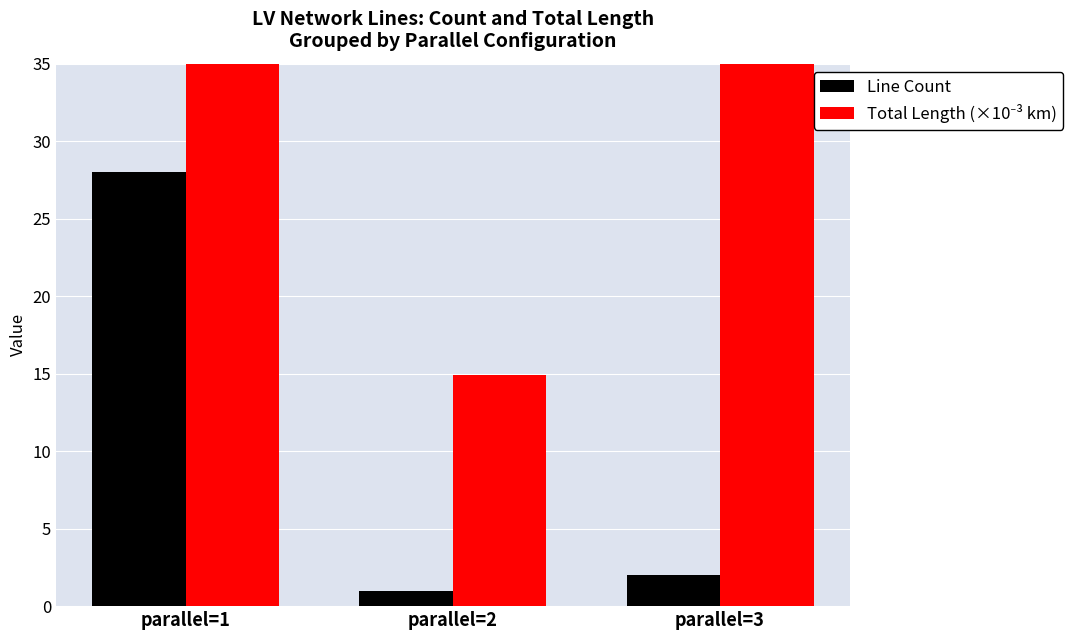

The Line Count series shows 28.0 at parallel=1. True or false?

True